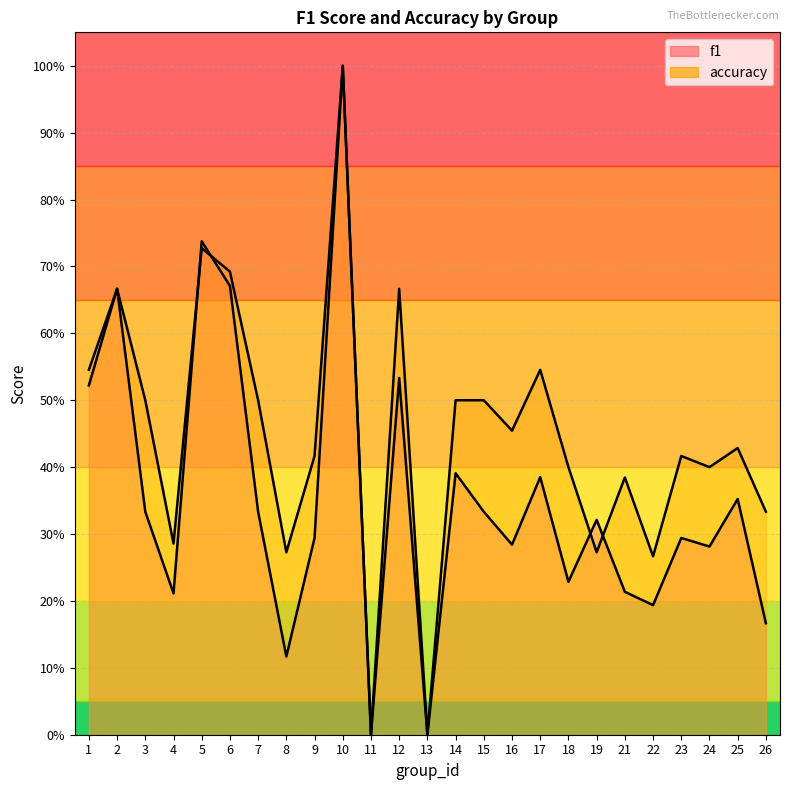

List the labels in order of f1 value, smallest first.

11, 13, 8, 26, 22, 4, 21, 18, 24, 16, 9, 23, 19, 3, 7, 15, 25, 17, 14, 1, 12, 2, 6, 5, 10